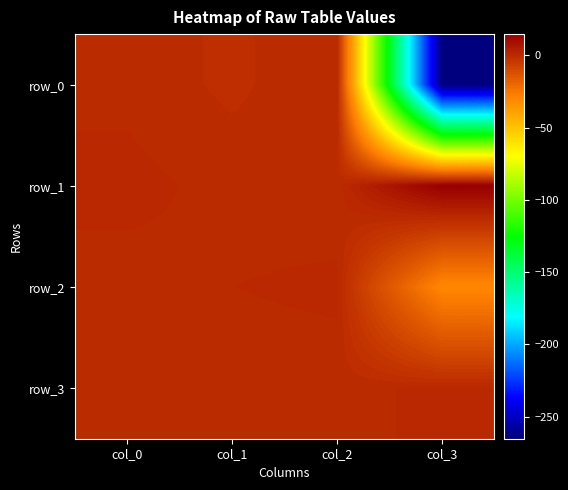

What is the sum of all row_3 values?

1.0